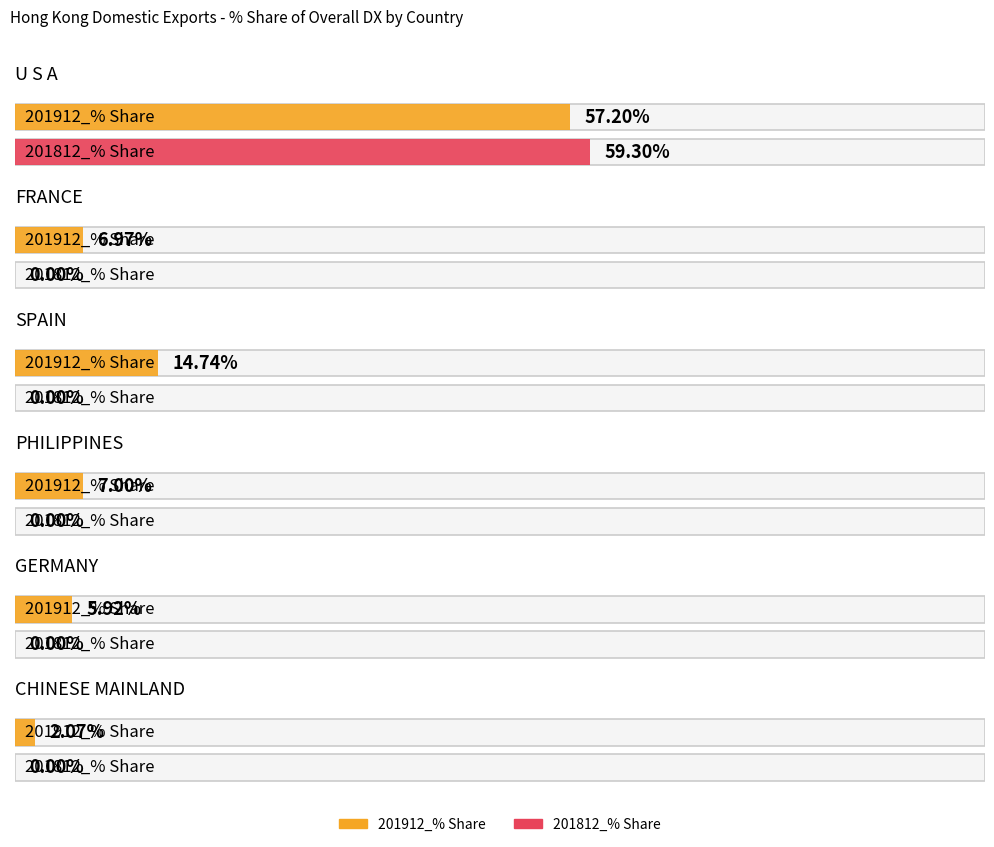

How many groups of bars are there?

6